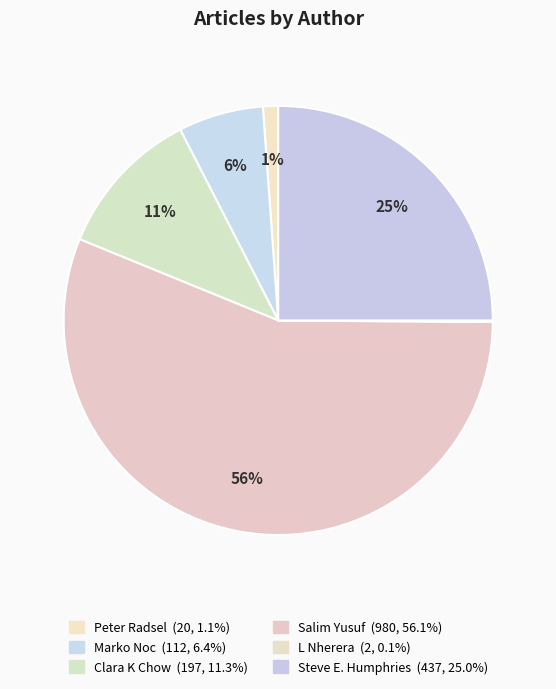

Which slice represents more than half of the pie?

Salim Yusuf